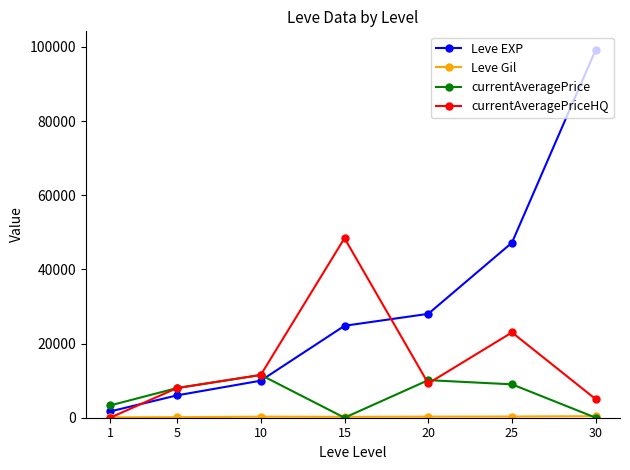

How many intersections are there between Leve EXP and currentAveragePrice?

1